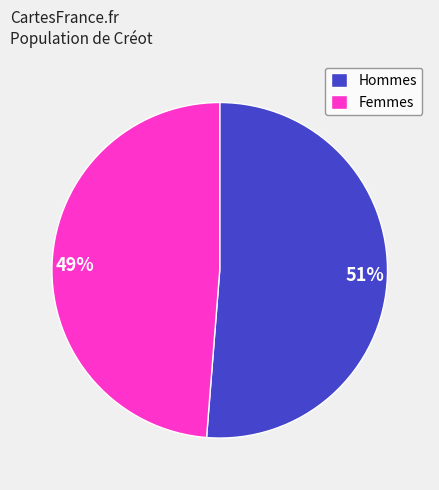

To the nearest percent, what is the average slice percentage?

50%